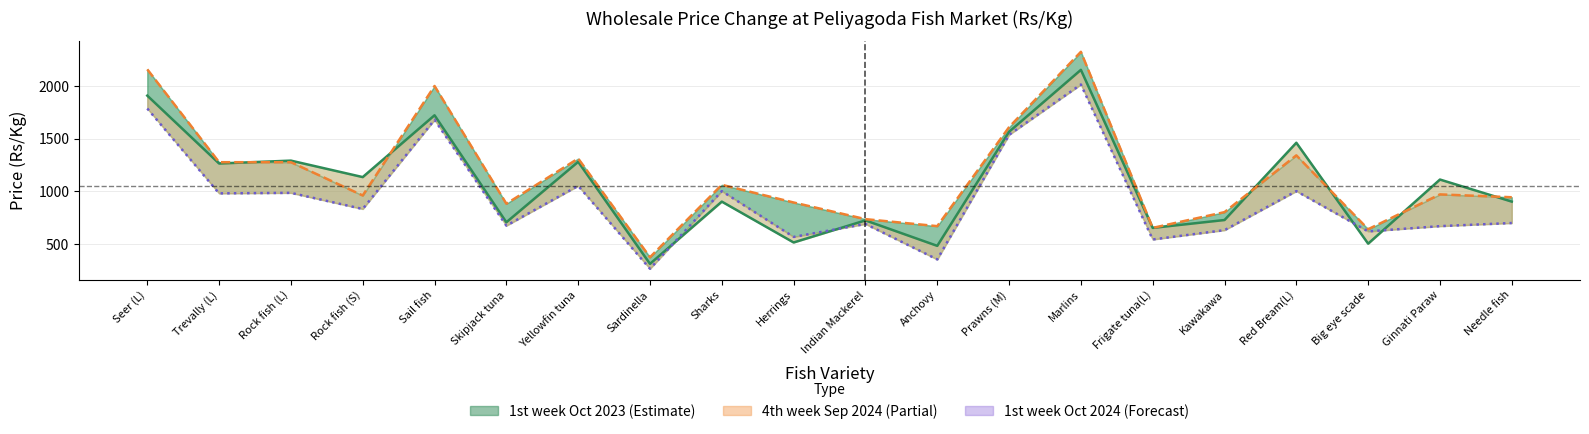

Where do 1st week Oct 2023 and 4th week Sep 2024 first cross each other?

Trevally (L) and Rock fish (L)